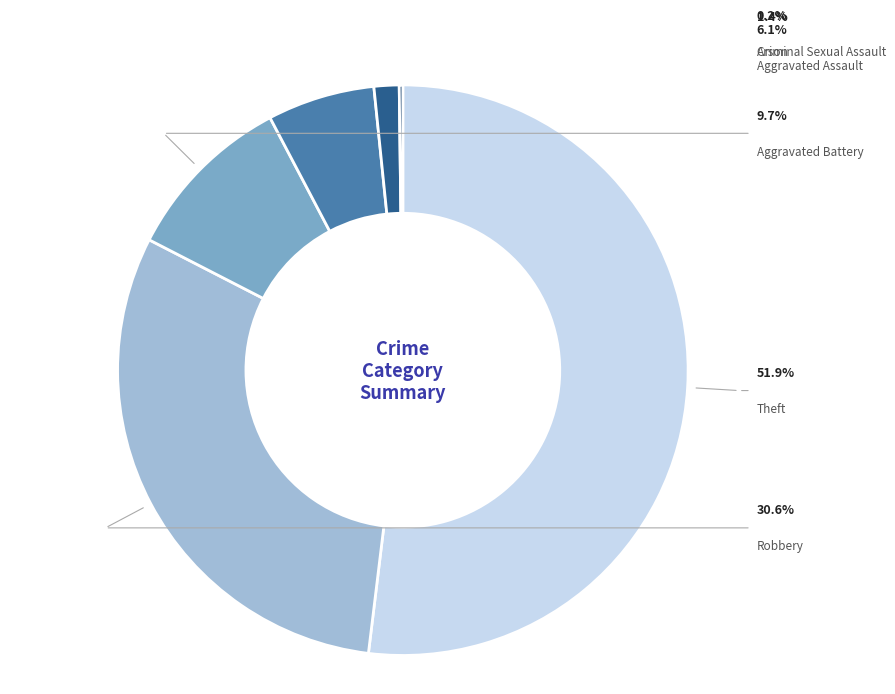

Combined, what portion of the pie is Arson and Robbery?

30.8%